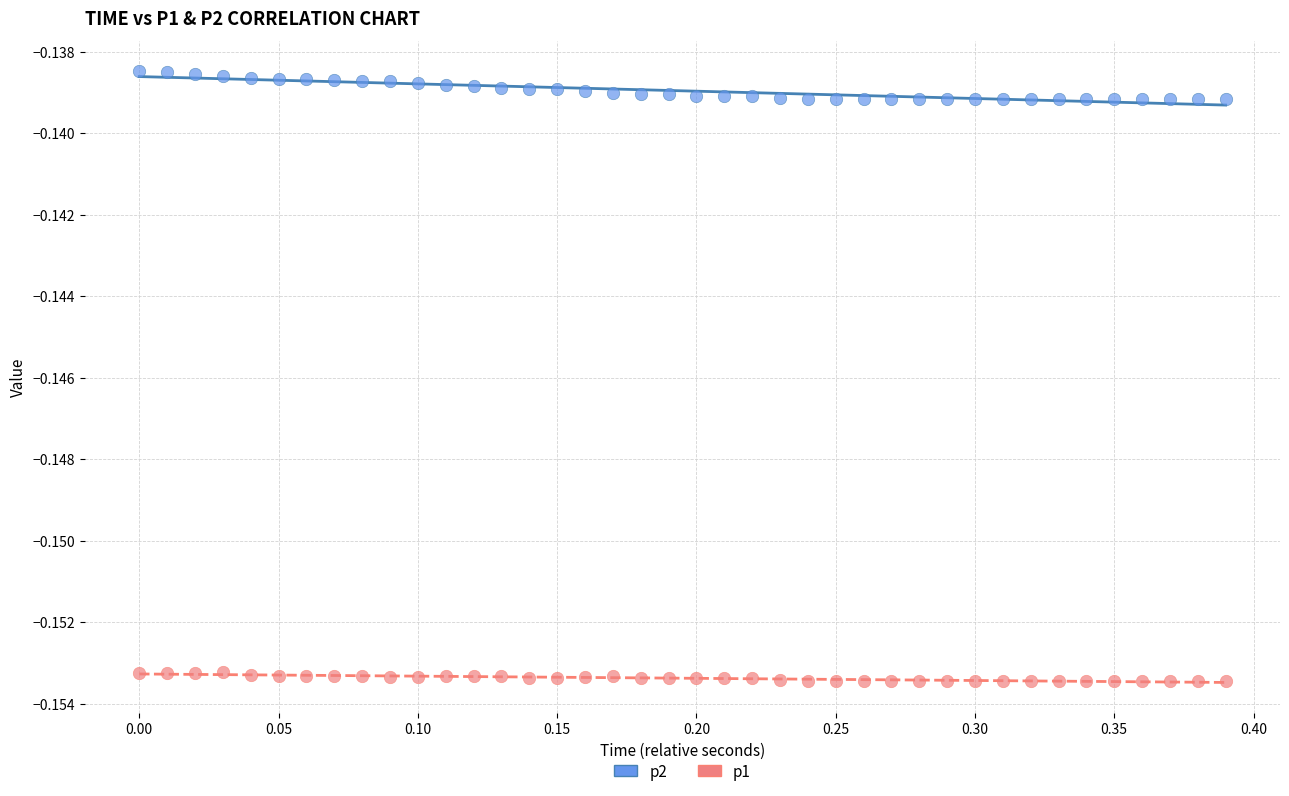

Across all data points, what is the range of X values (max minus min)?

0.4